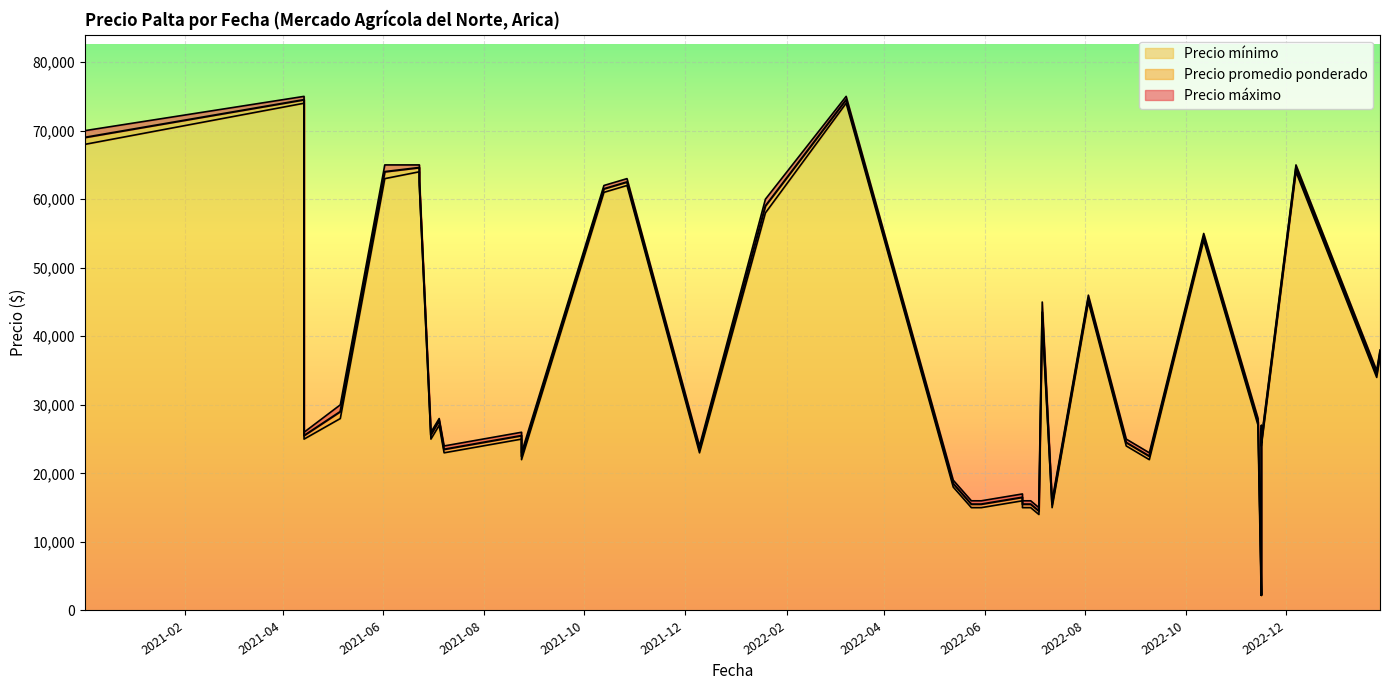

Rank the series by their average value, from highest to lowest.

Precio maximo, Precio promedio ponderado, Precio minimo